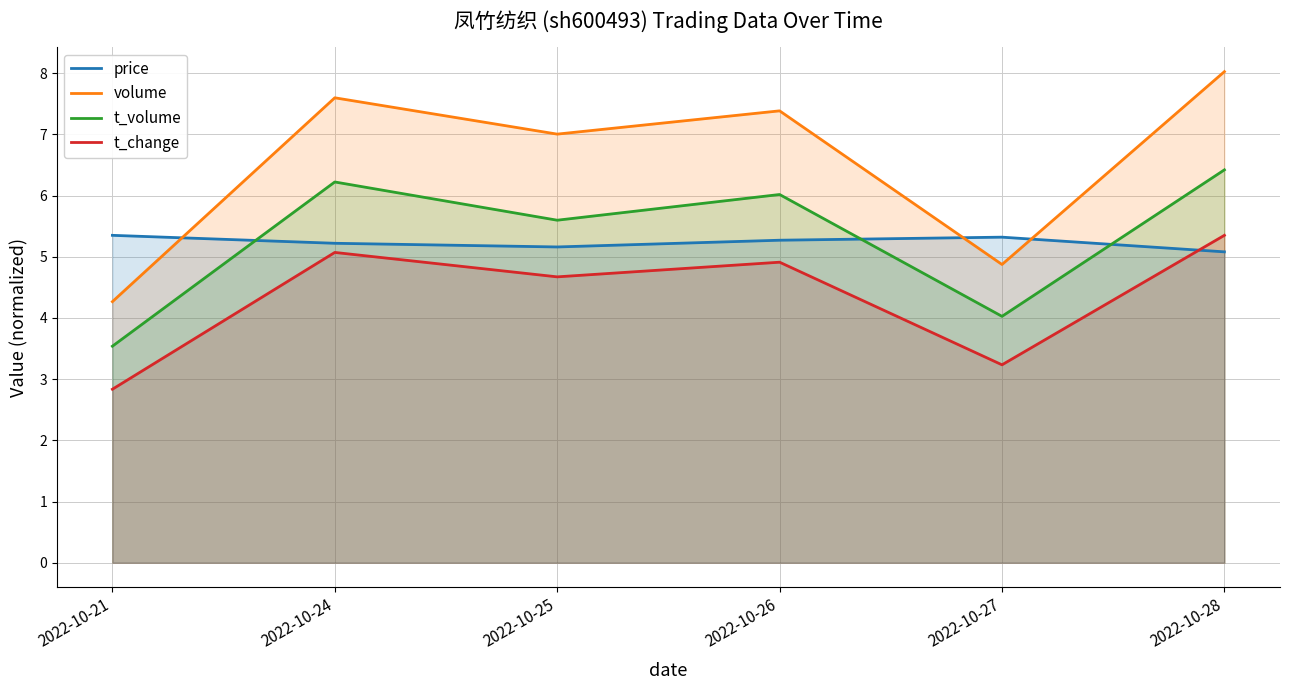

At how many categories does at least one series exceed 6?

4